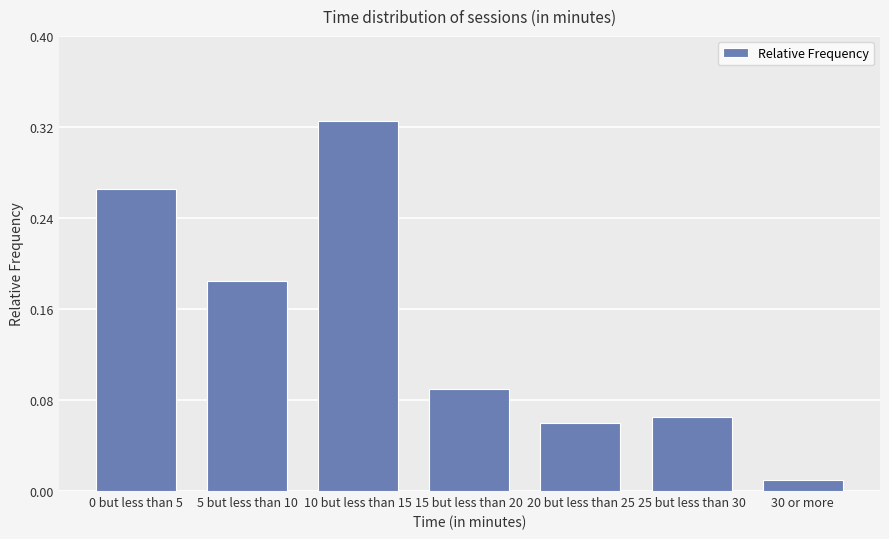

At which label is the value closest to 0?

30 or more